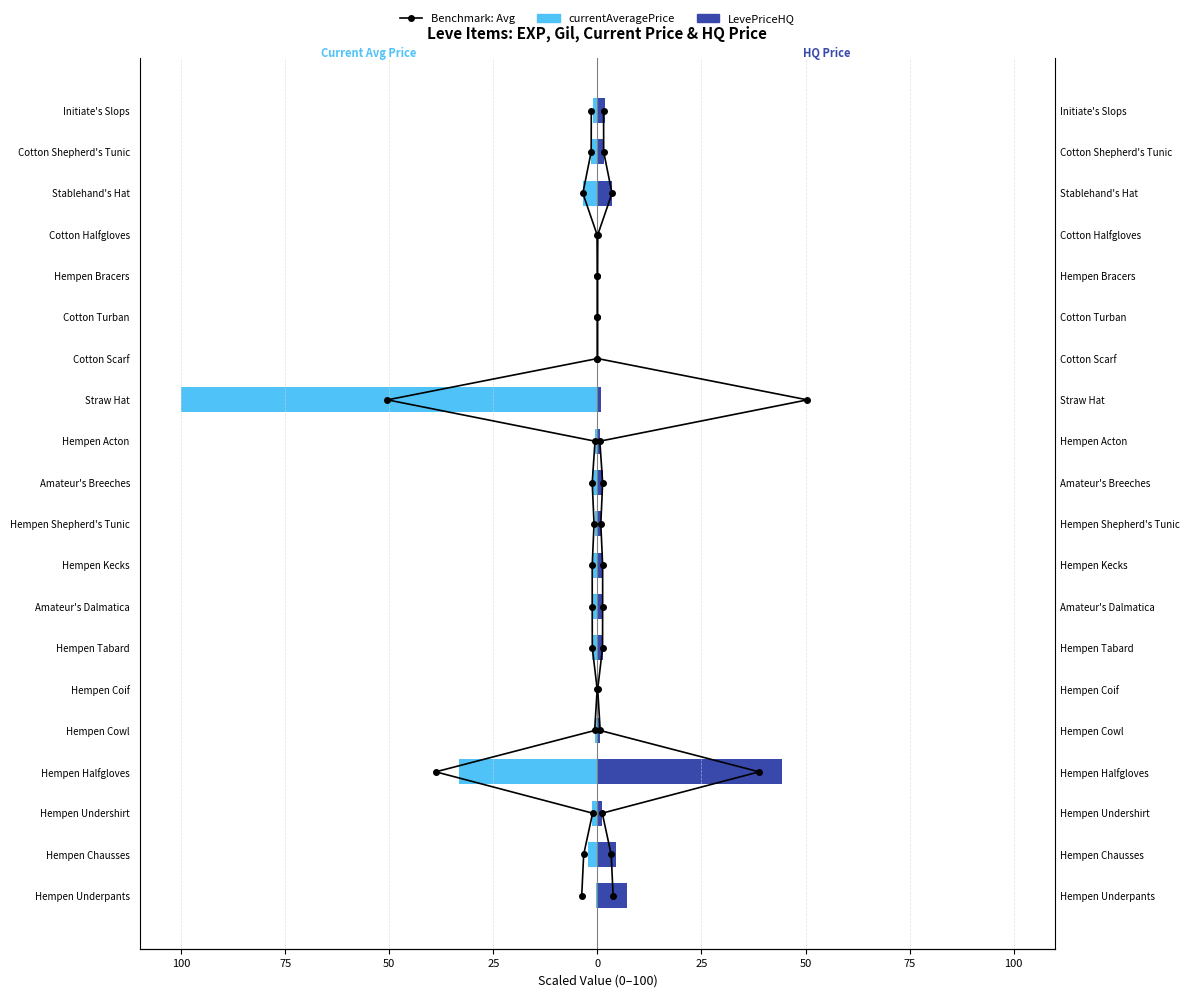

The LevePriceHQ series shows 0.9 at Hempen Shepherd's Tunic. True or false?

True